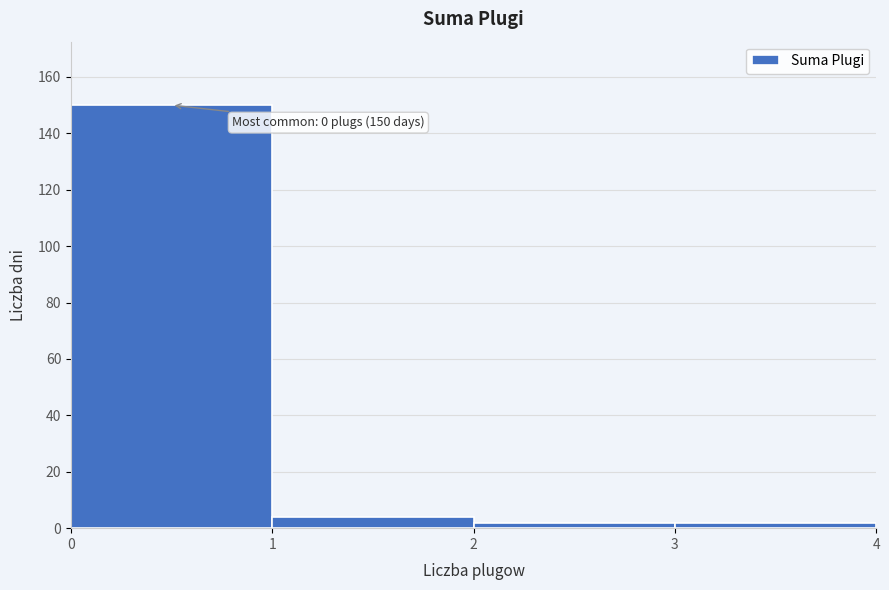

Over which range of the x-axis is the bar tallest?

0 to 1